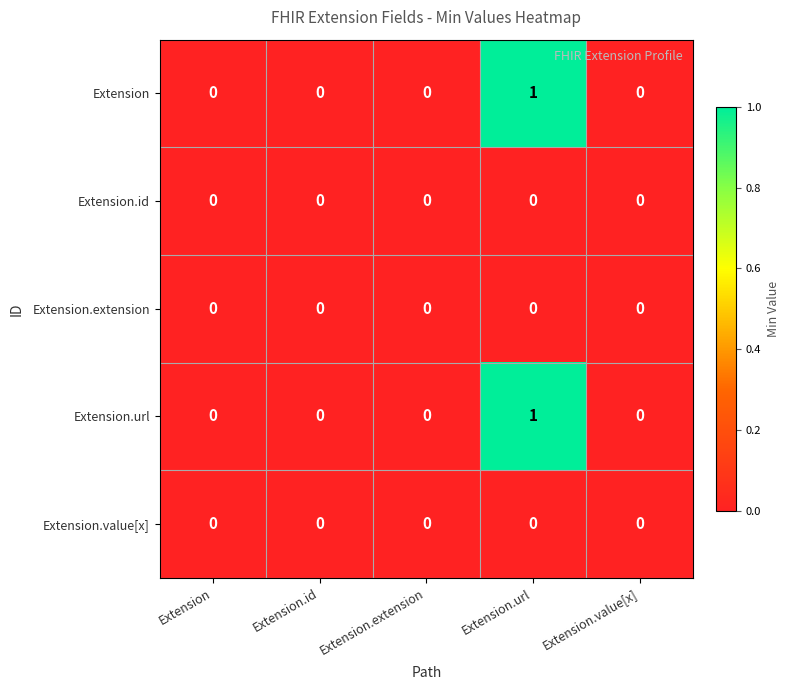

Is it true that Extension equals 0 at Extension?

True